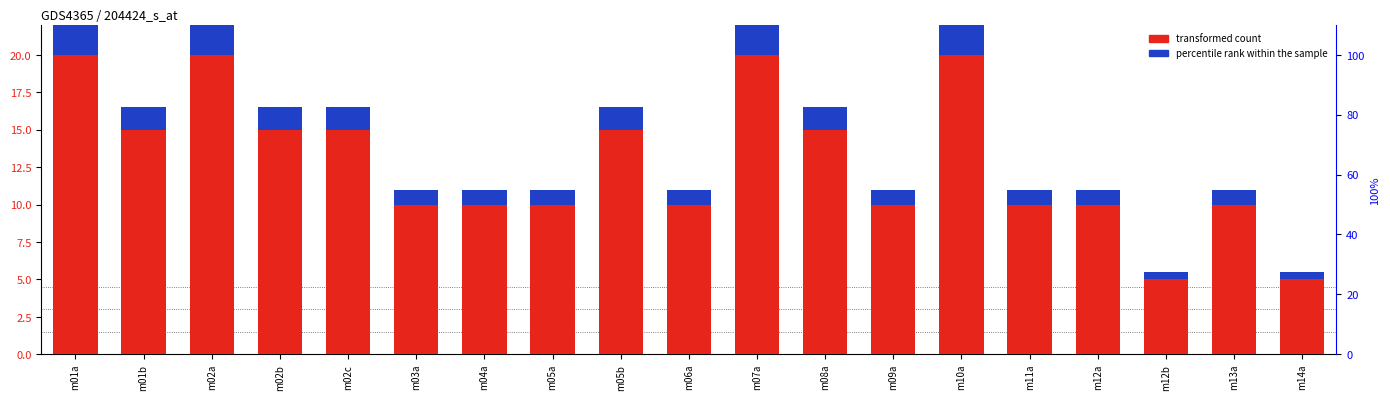

What is the difference between the maximum and minimum values in the percentile rank within the sample series?

1.5